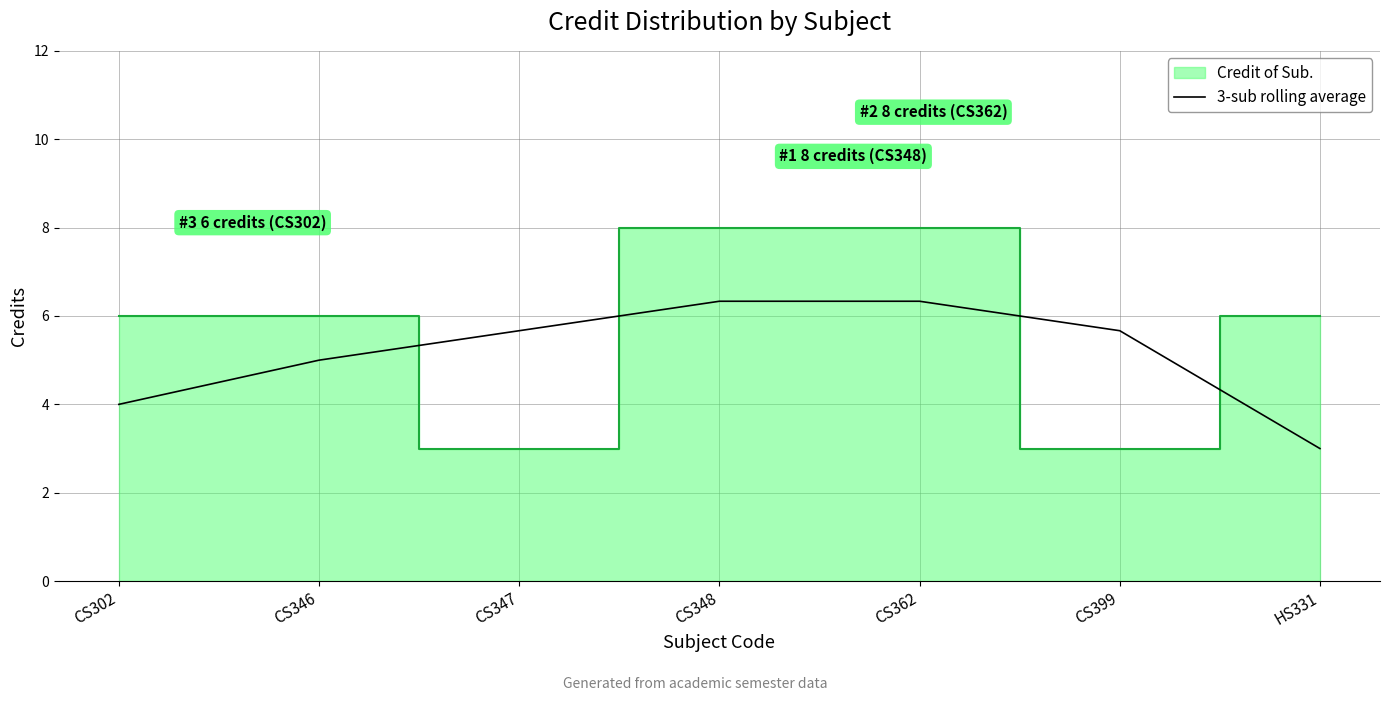

What position from the right is HS331?

1